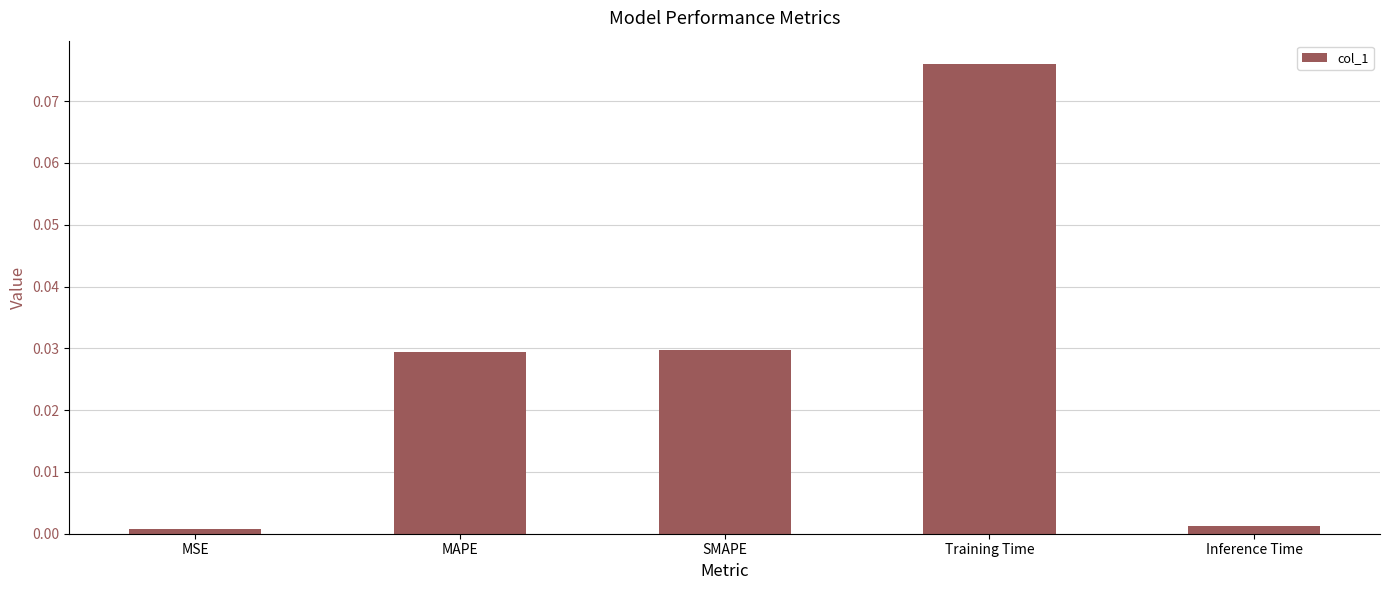

Between SMAPE and MSE, which is larger?

SMAPE